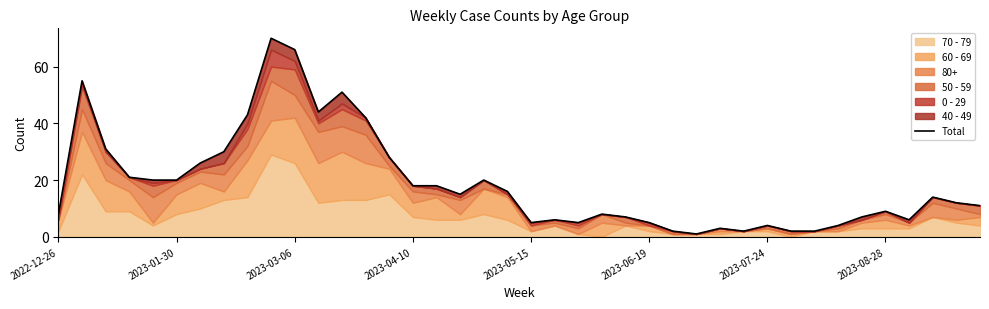

What is the change in value from 8 to 27?

-42